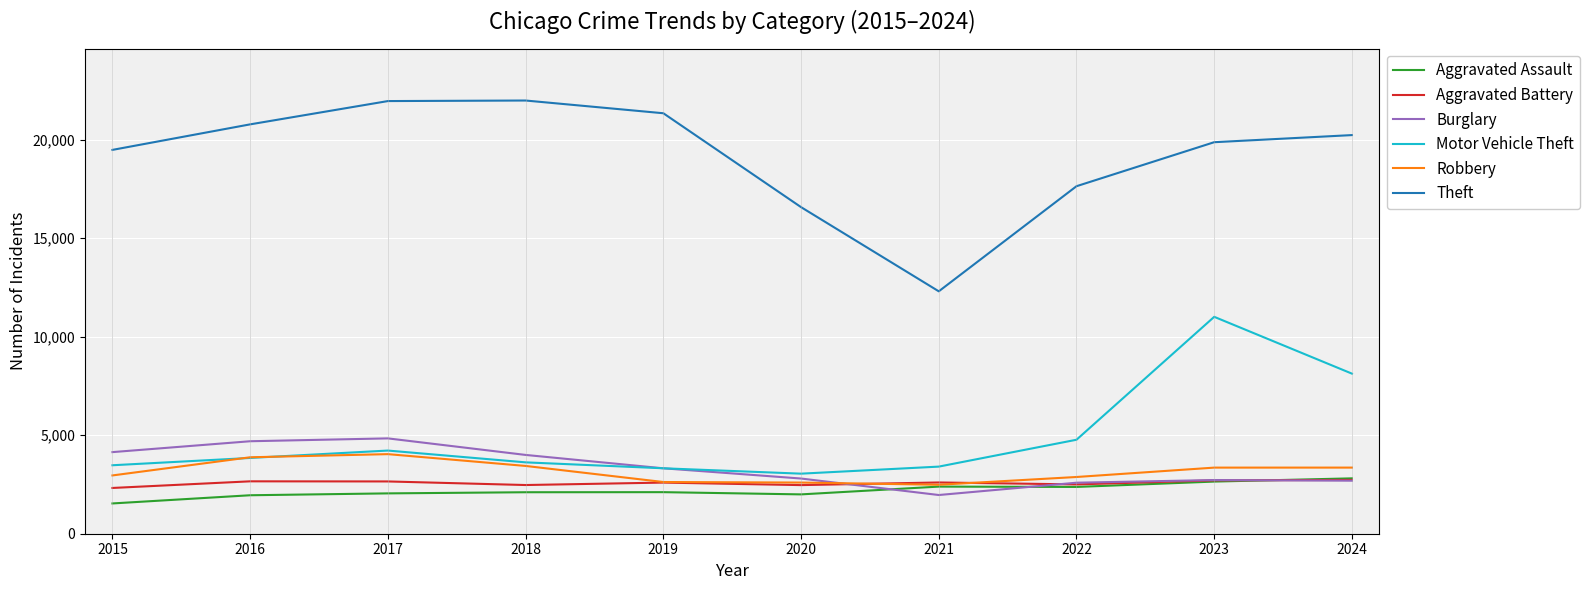

True or false: Aggravated Battery has a value of 4009 at 2022.

False